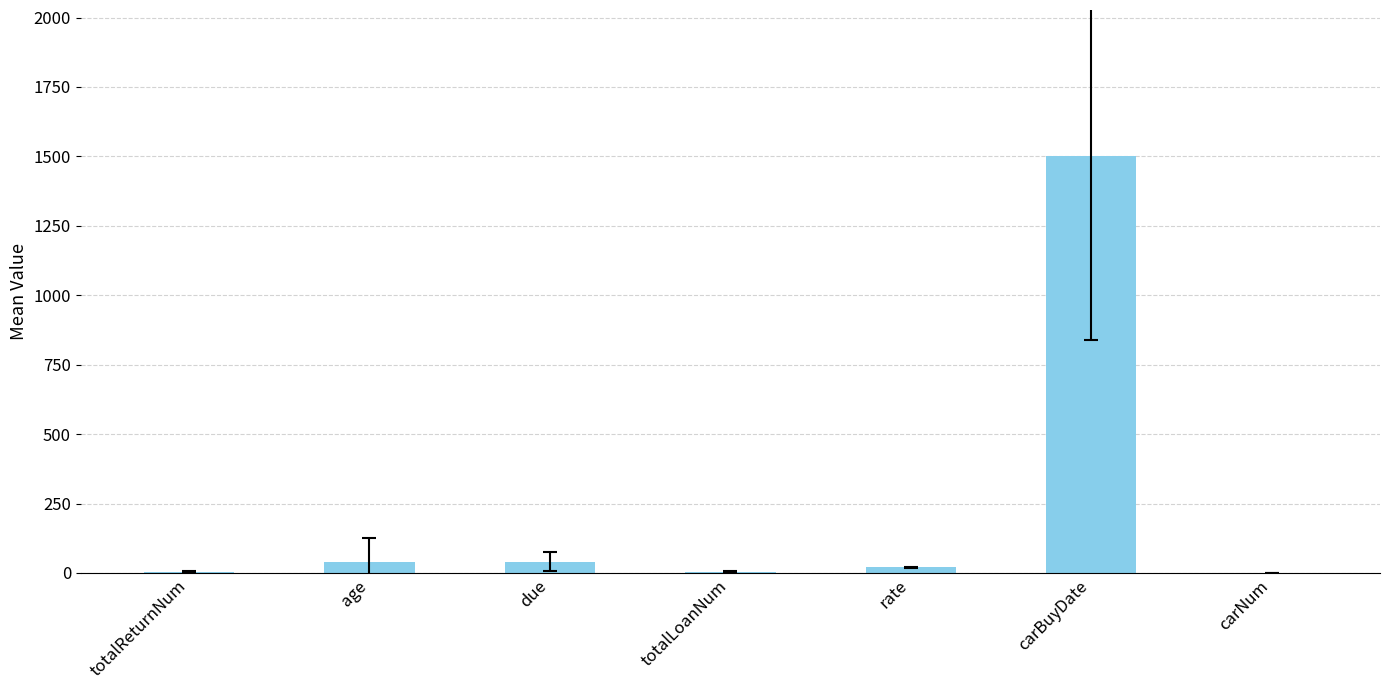

The value at totalLoanNum is 4.8. True or false?

True